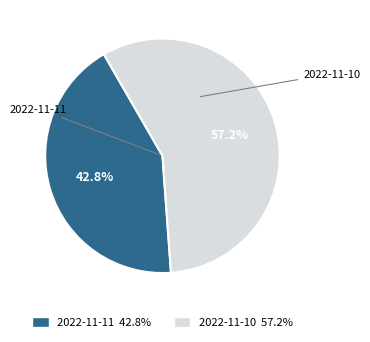

What is the majority slice?

2022-11-10